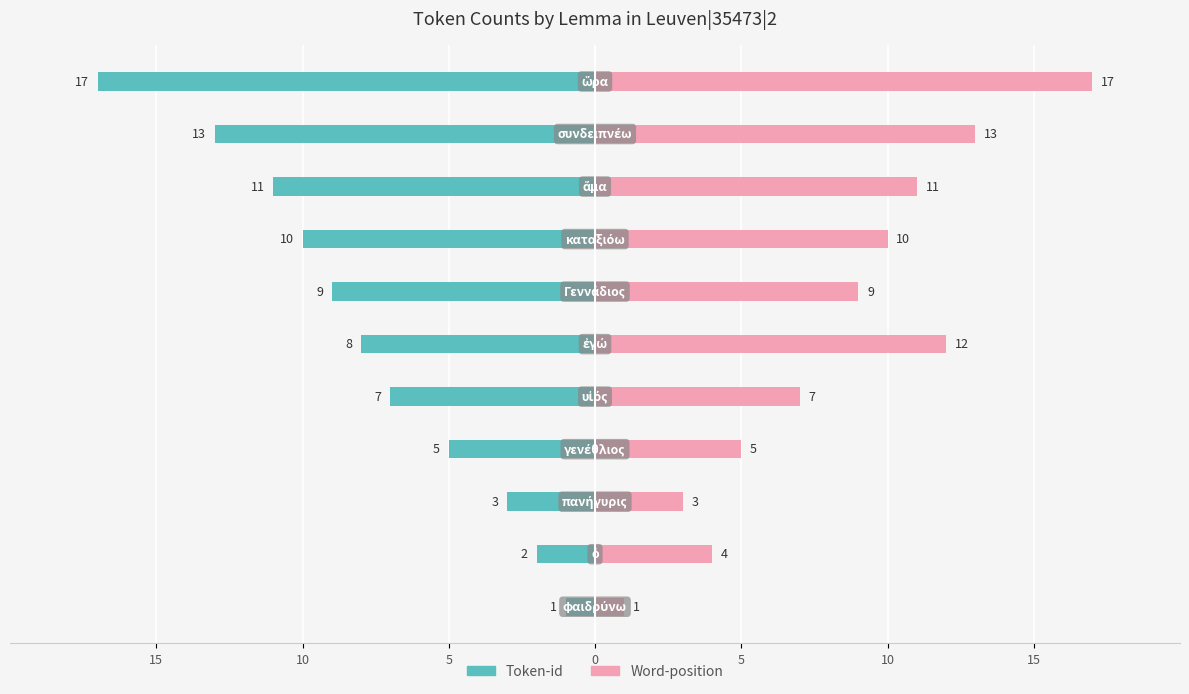

Count the number of data series in this chart.

2